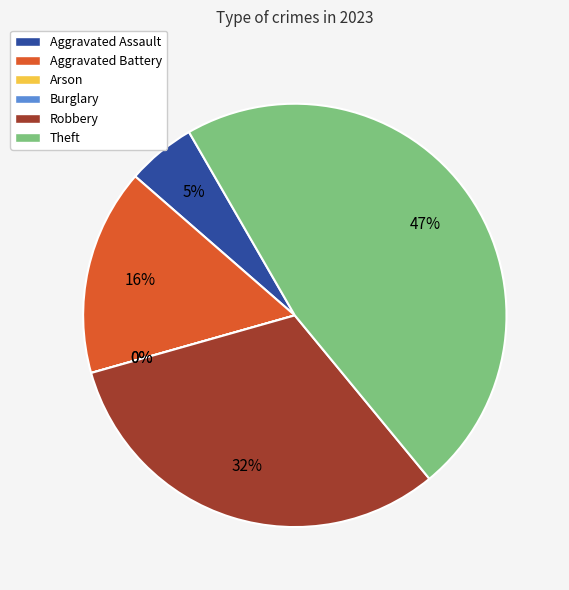

Is it true that Aggravated Assault is 1% of the pie?

False